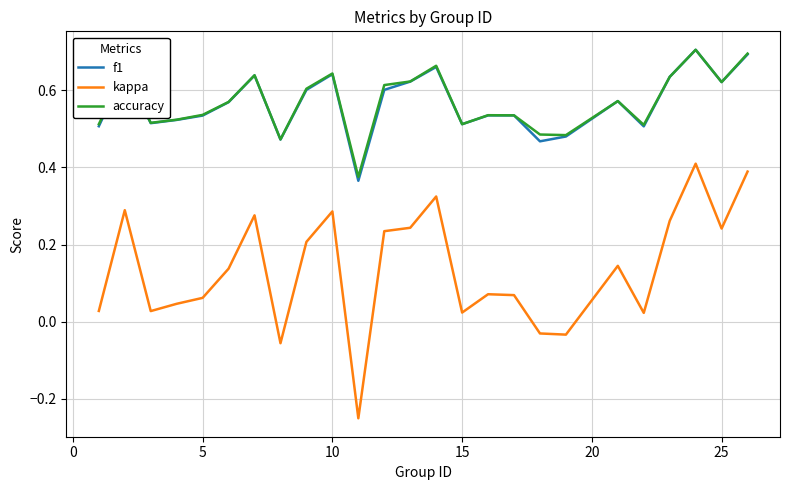

Which series has the largest range (max minus min)?

kappa